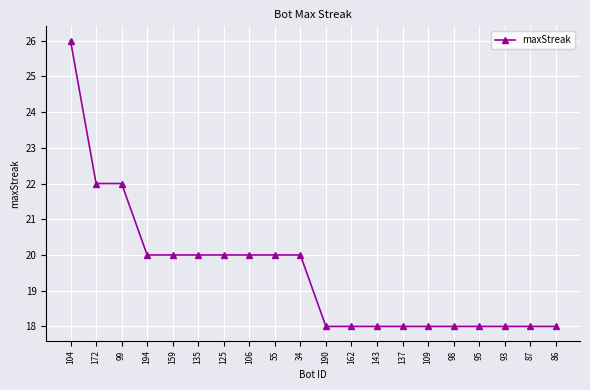

At which label does the data first exceed 20?

104